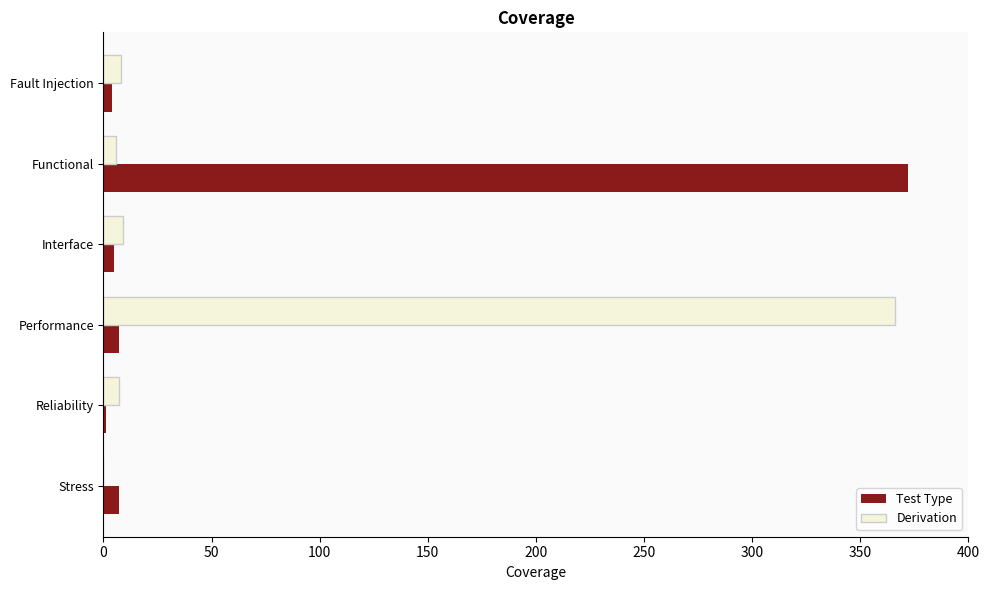

True or false: Derivation has a value of 366 at Performance.

True